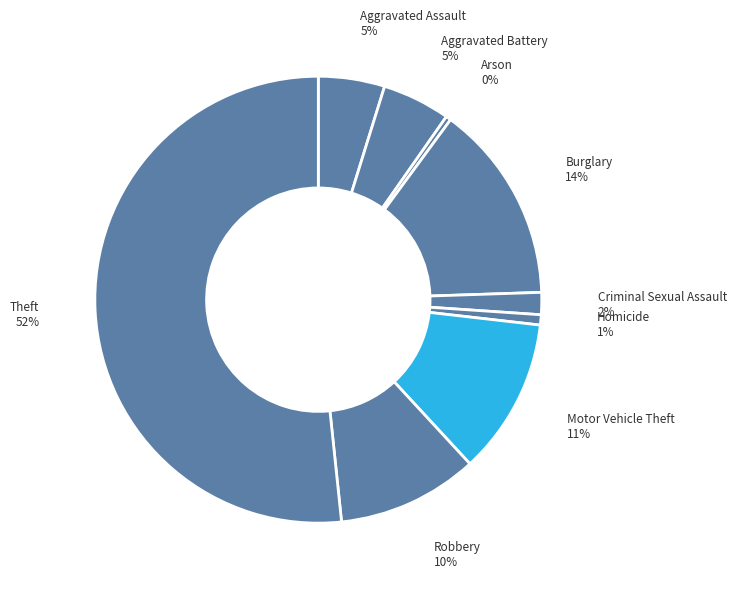

Which slice is the largest?

Theft